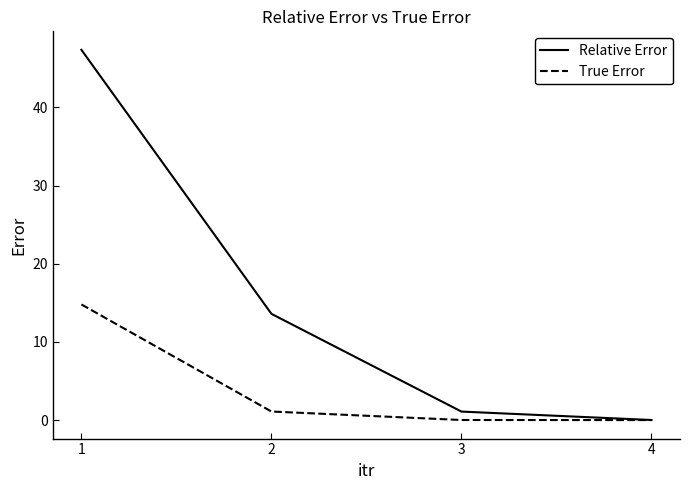

Which series has the largest range (max minus min)?

Relative Error